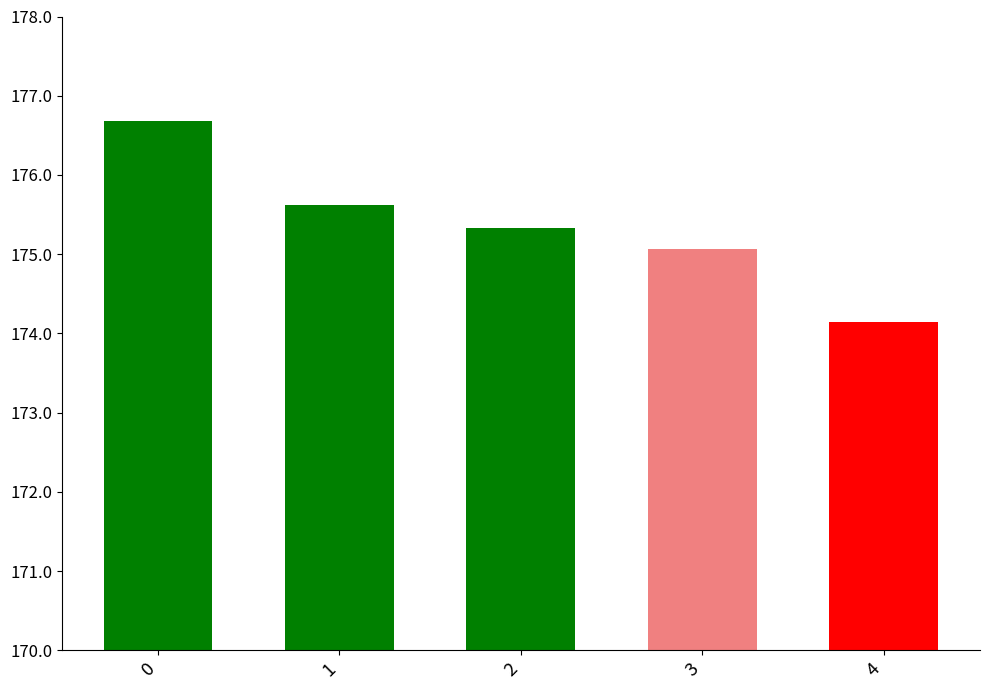

True or false: the data shows 175.1 at 3.

True